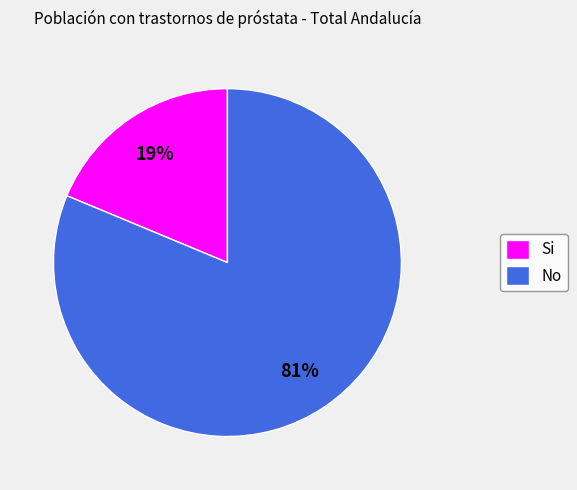

True or false: Si accounts for 19% of the total.

True